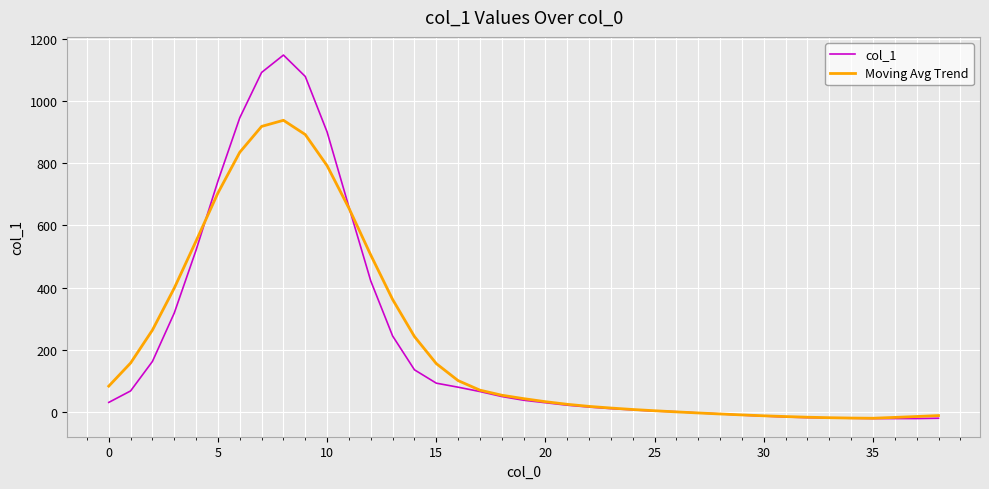

List the series in order of their peak value, highest first.

col_1, Moving Avg Trend